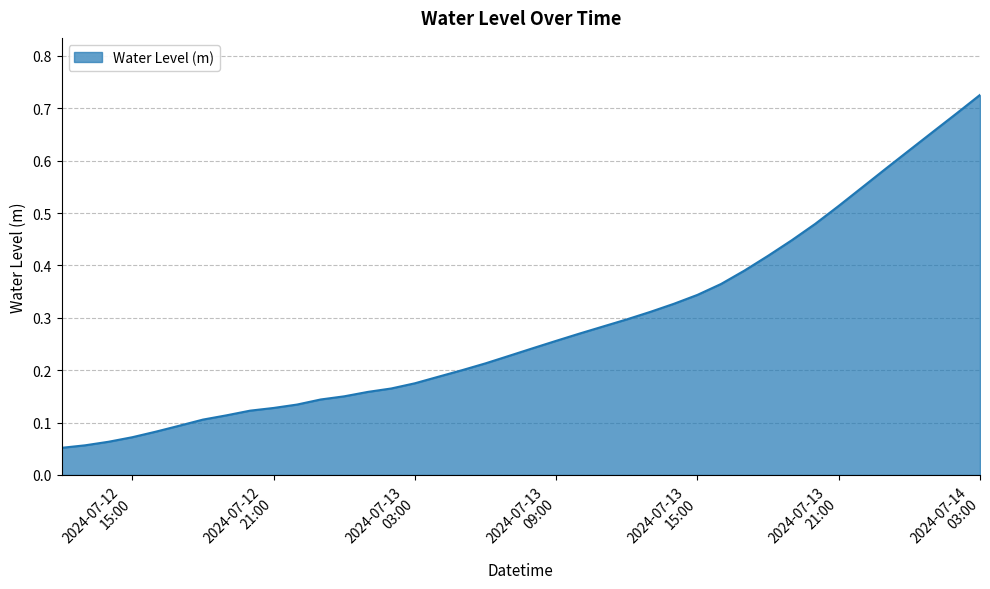

How many lines are shown in the chart?

1